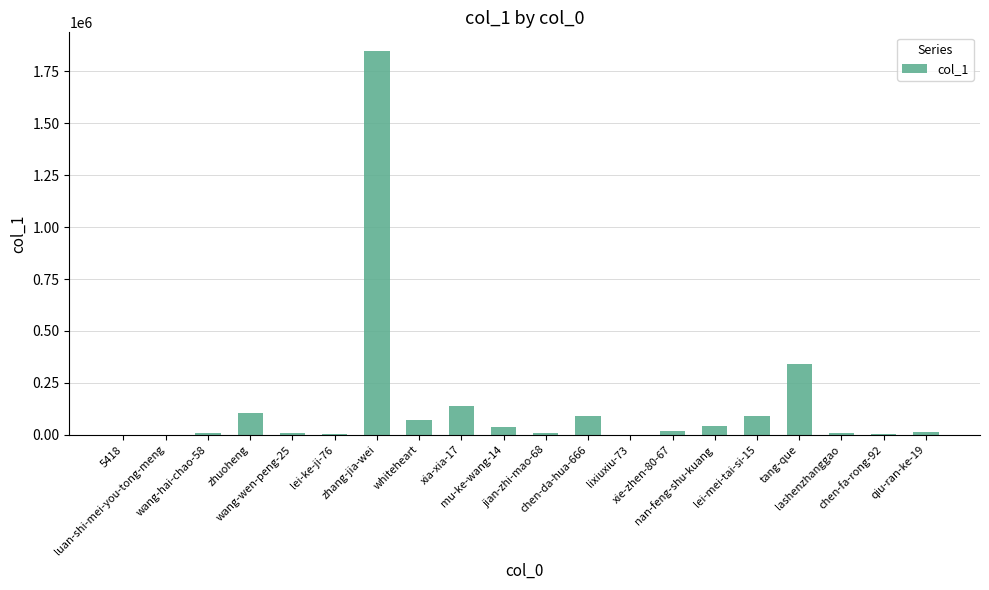

What is the greatest value displayed?

1845597